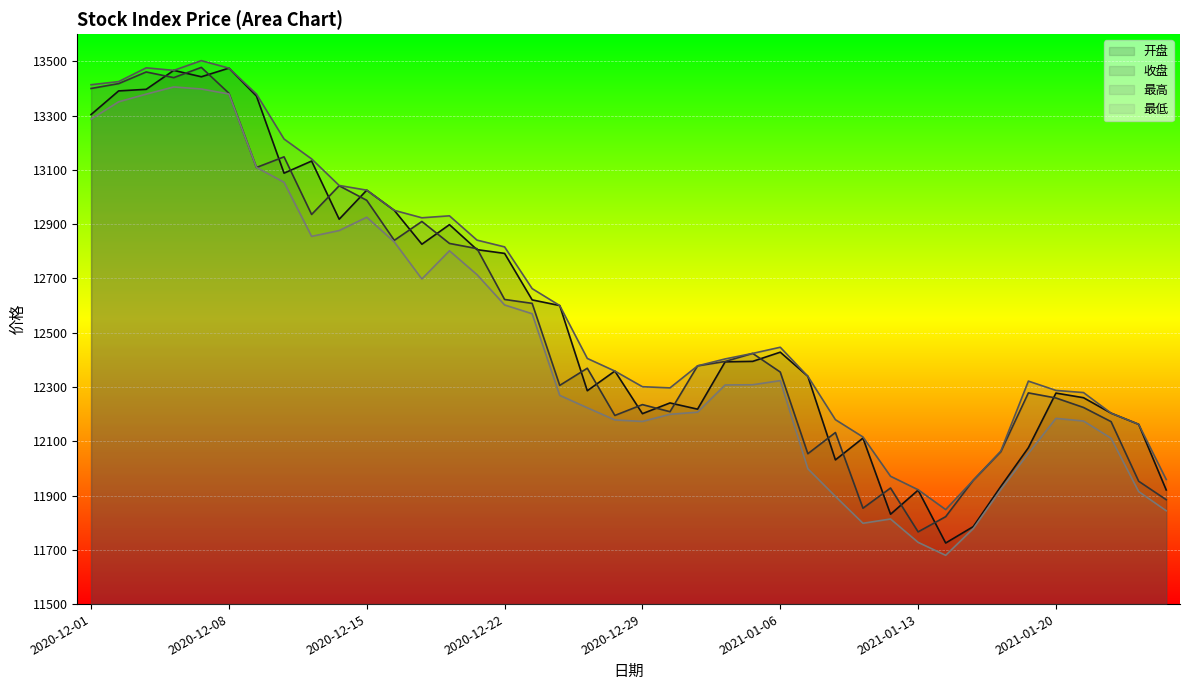

What is the label of the 8th point from the right?

2021-01-15